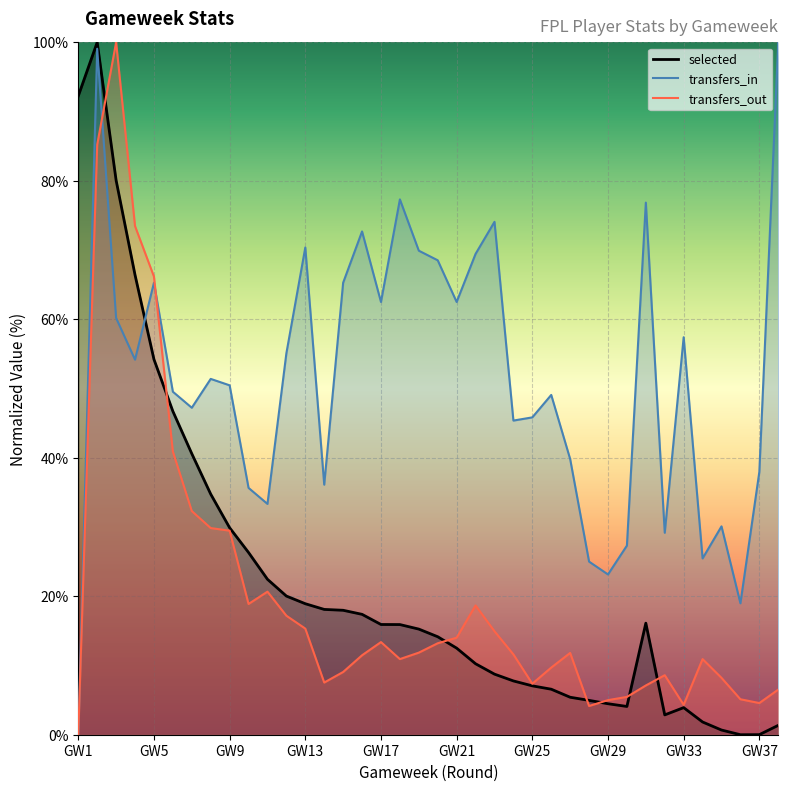

Which series has the widest spread of values?

selected